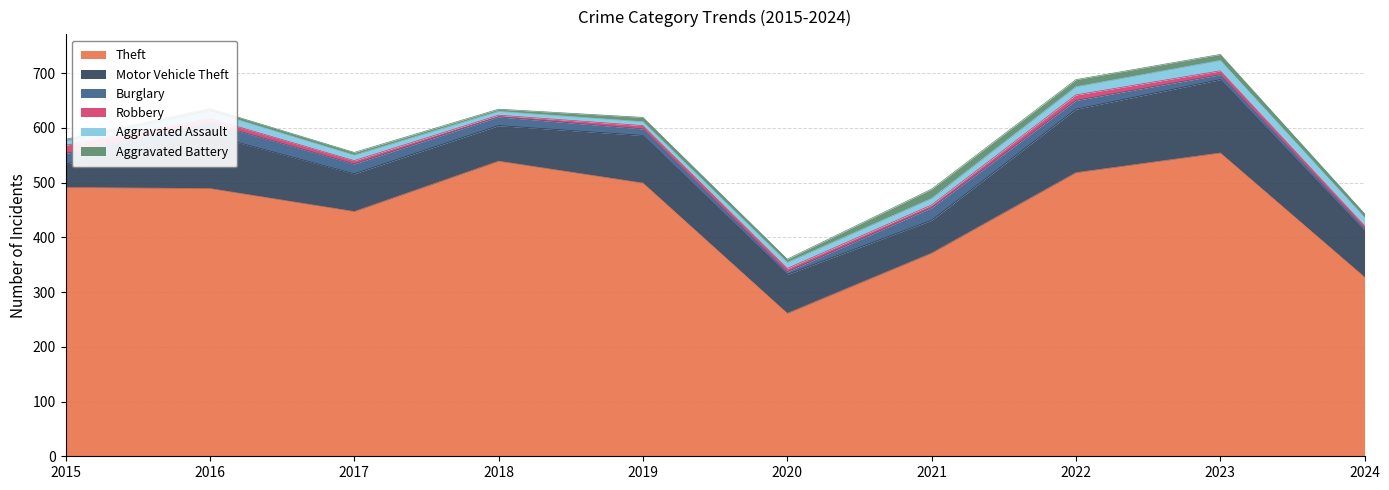

At which category does Aggravated Assault reach its first local peak?

2016